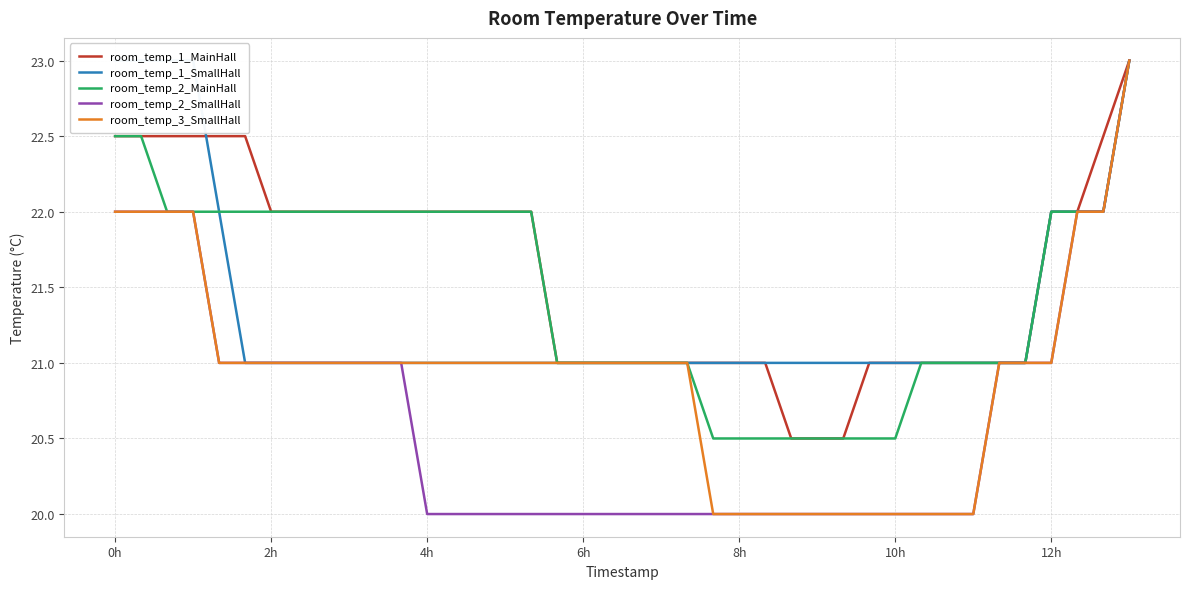

What is the sum of all room_temp_2_SmallHall values?

826.0